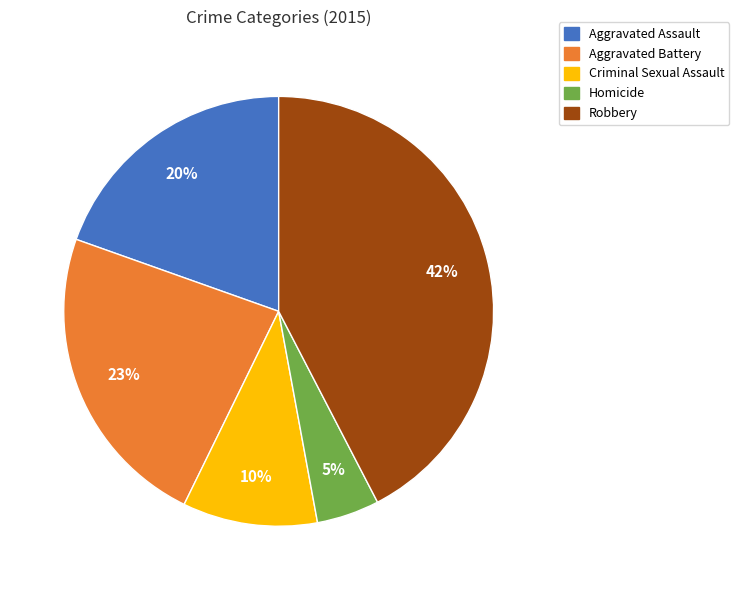

To the nearest percent, what is the difference between the Robbery and Aggravated Battery slice percentages?

19%